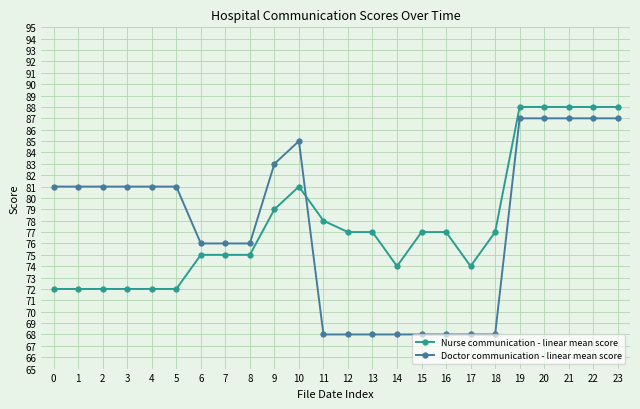

What is the total value across all series at 20?

175